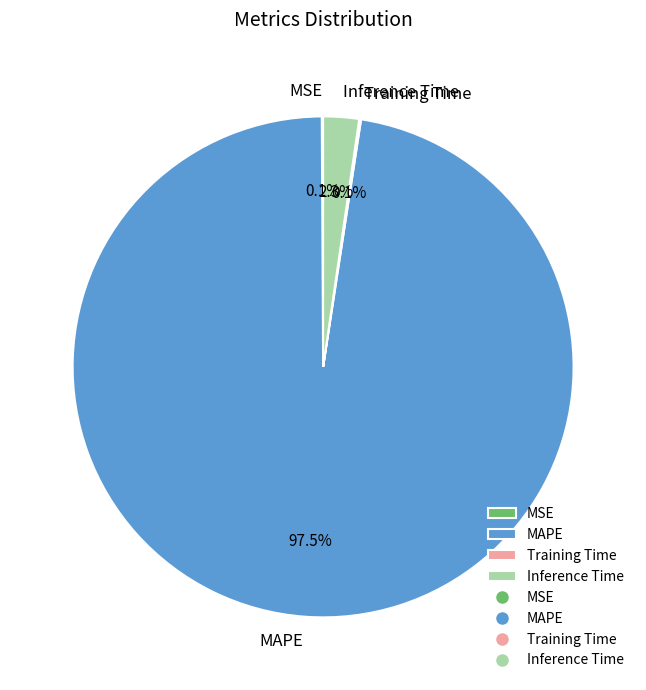

To the nearest percent, what is the difference between the largest and smallest slice percentages?

97%